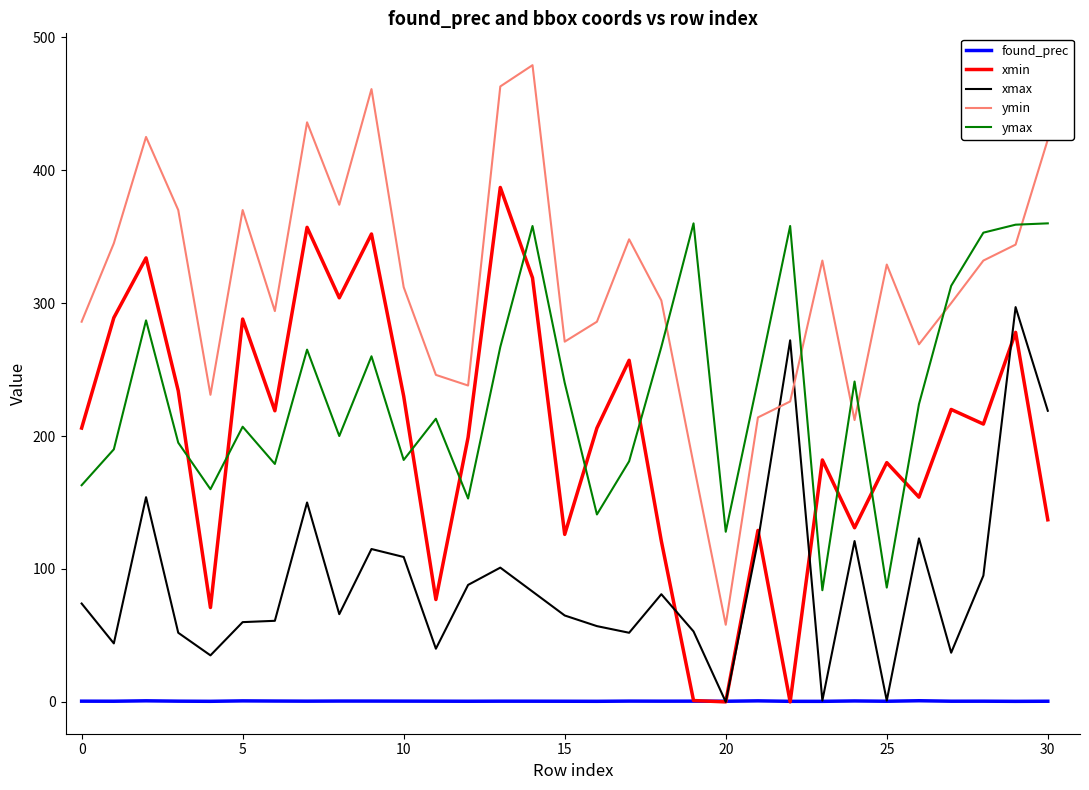

How many lines are shown in the chart?

5